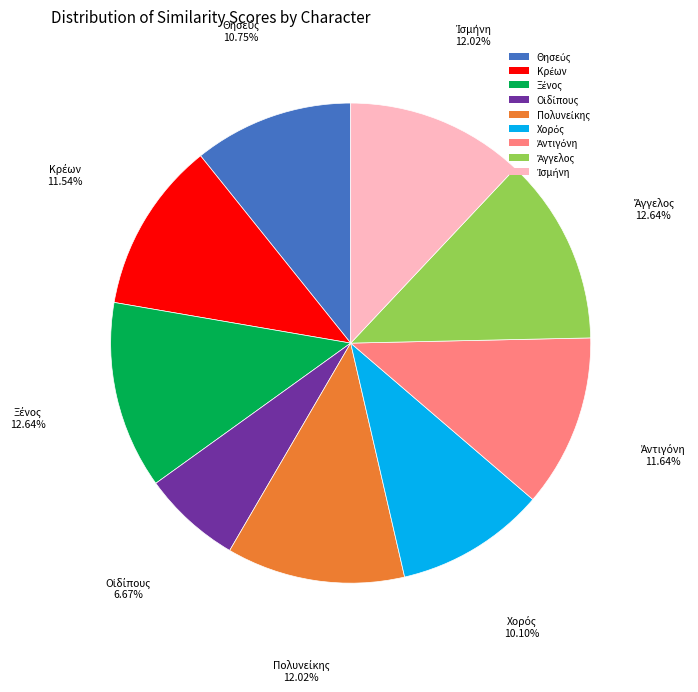

Does any single category account for the majority?

No